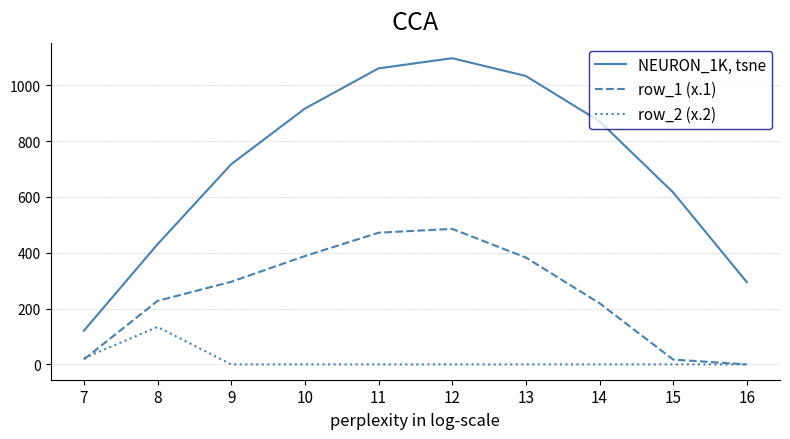

True or false: NEURON_1K, tsne has a value of 1047.5 at 15.

False